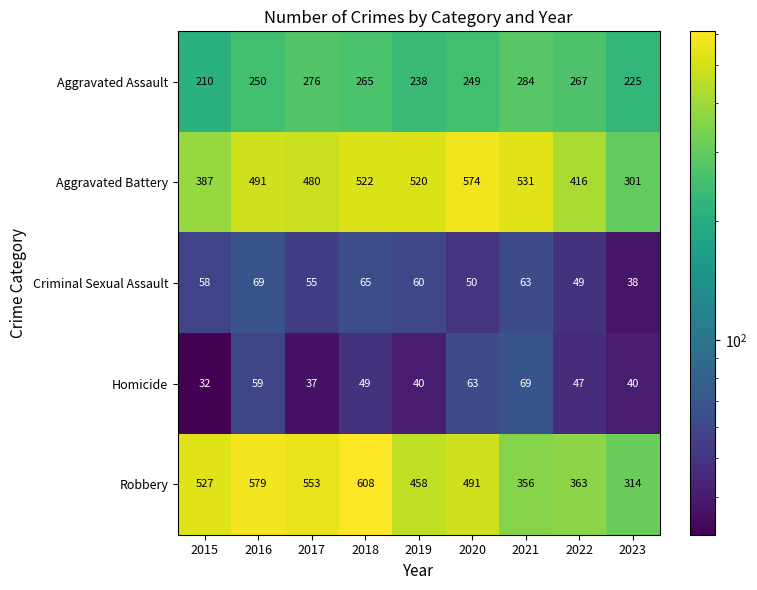

At how many categories does at least one series exceed 321?

8